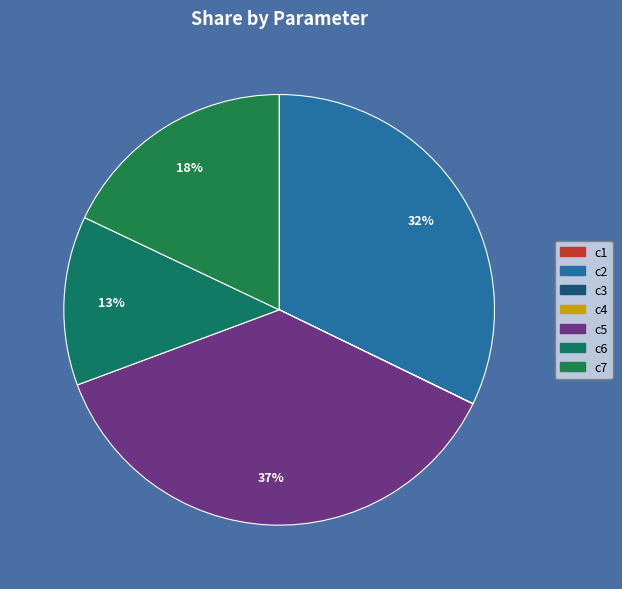

What portion of the pie excludes c5?

62.9%